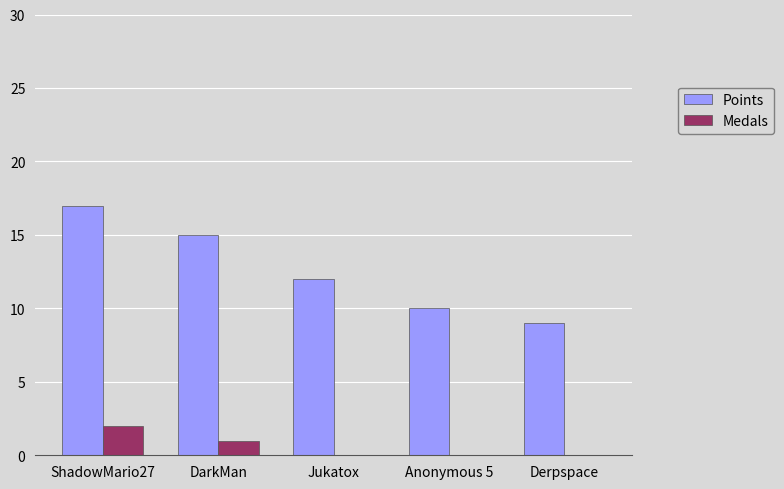

What is the approximate value of Points at Jukatox?

12